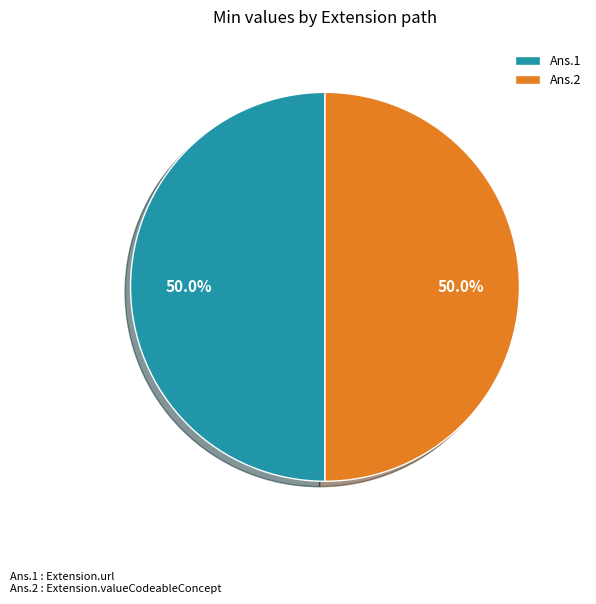

What is the ratio of the value at Ans.2 to the value at Ans.1?

1.0